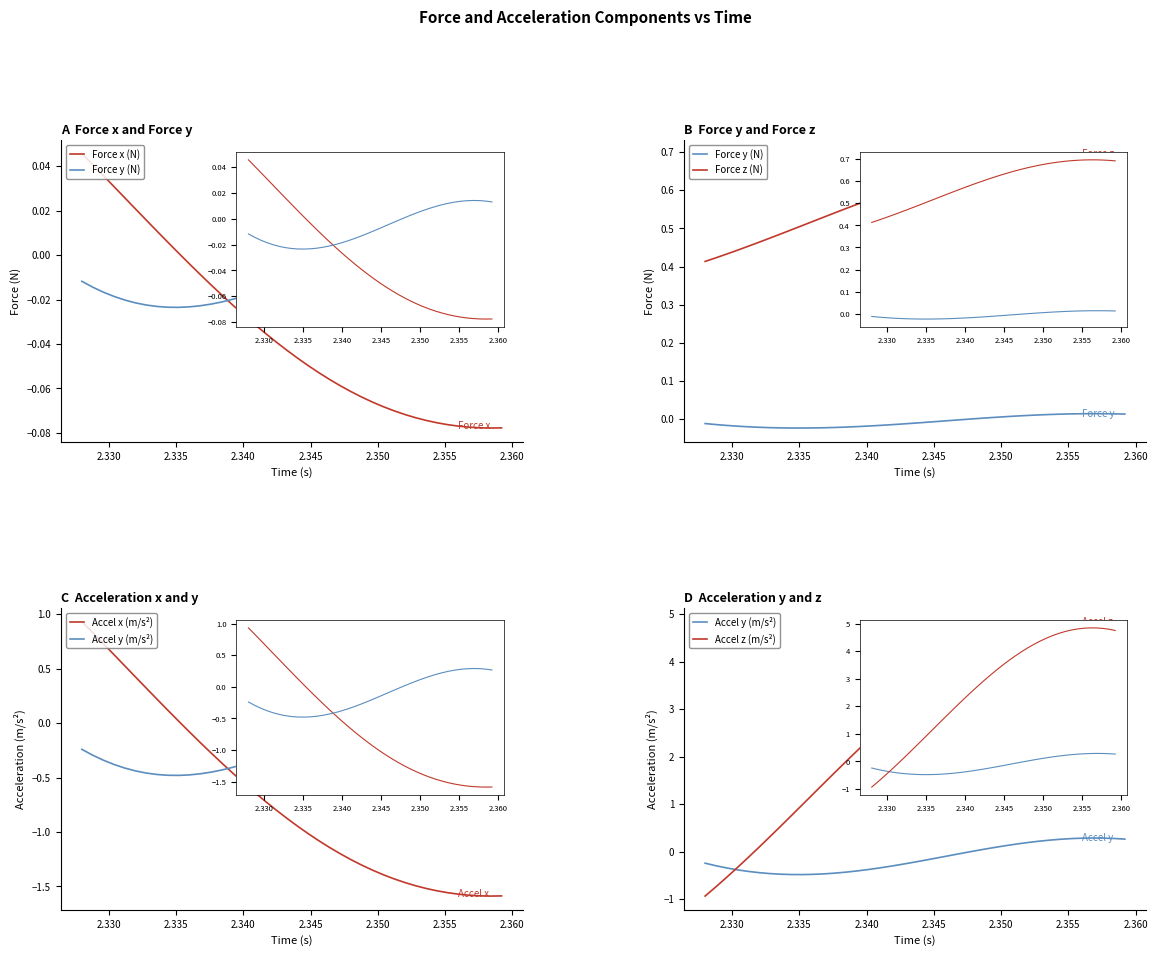

Which series ends up on top after the final intersection of Accel y (m/s²) and Force x (N)?

Accel y (m/s²)